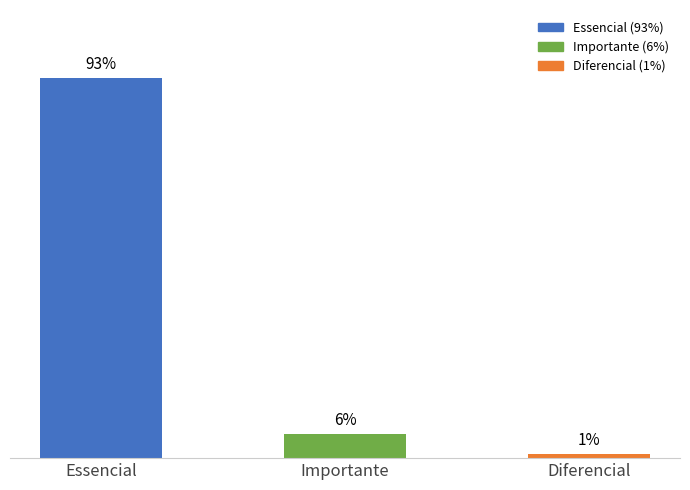

What is the change in value from Essencial to Importante?

-87